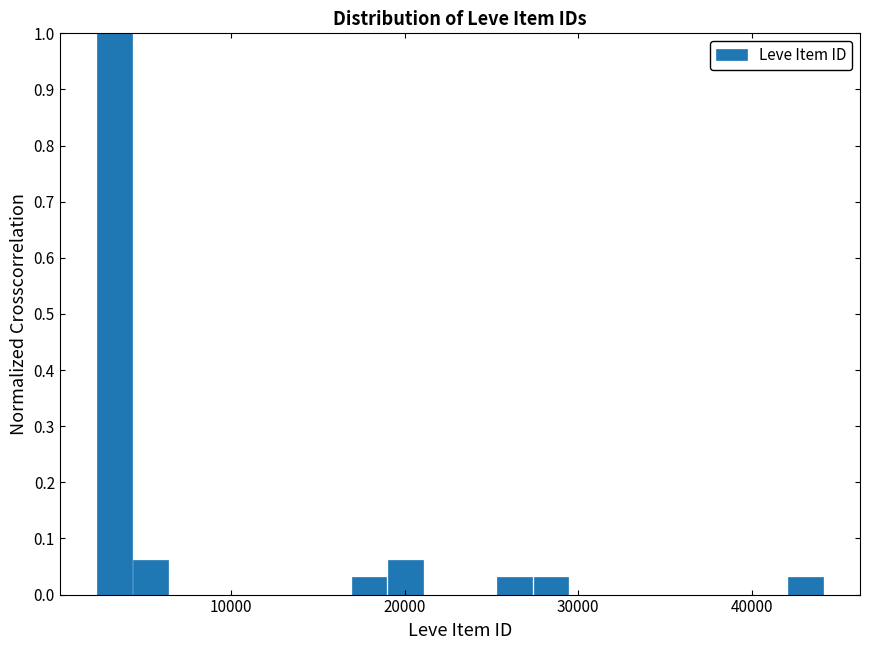

Around what value on the x-axis is the tallest bar? Give the approximate position of its centre, as read against the axis.

3000